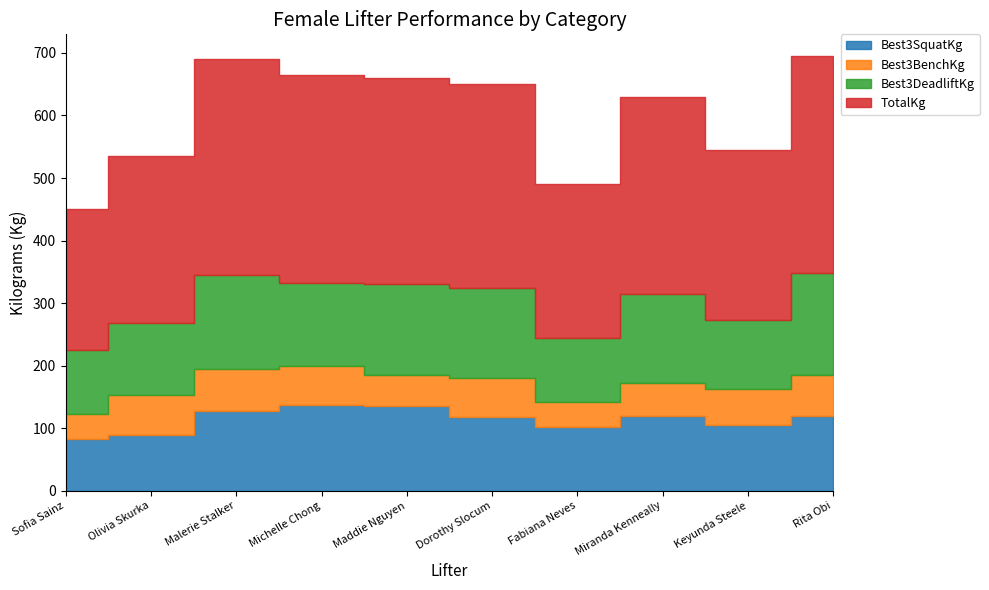

True or false: TotalKg and Best3BenchKg intersect in this chart.

False